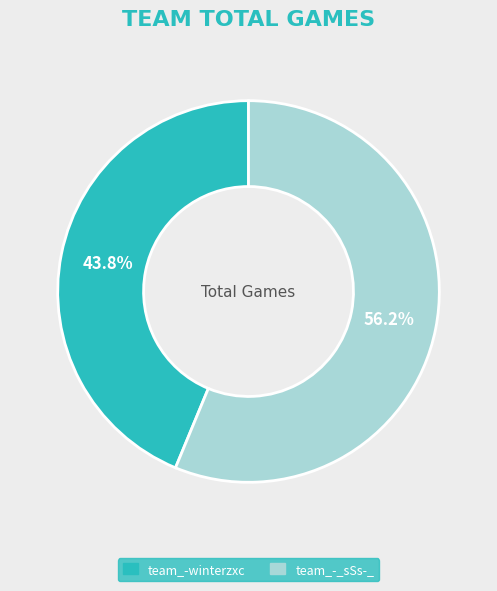

To the nearest percent, what is the average slice percentage?

50%